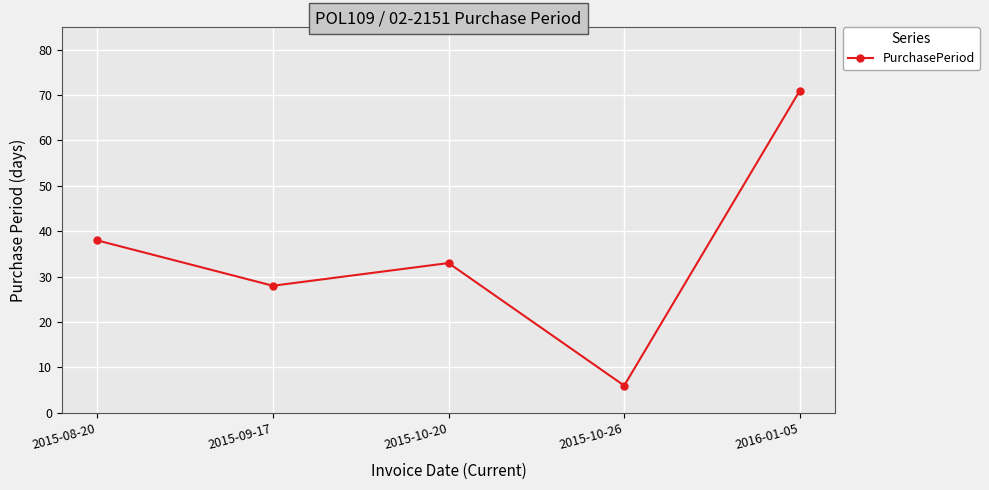

What is the greatest value displayed?

71